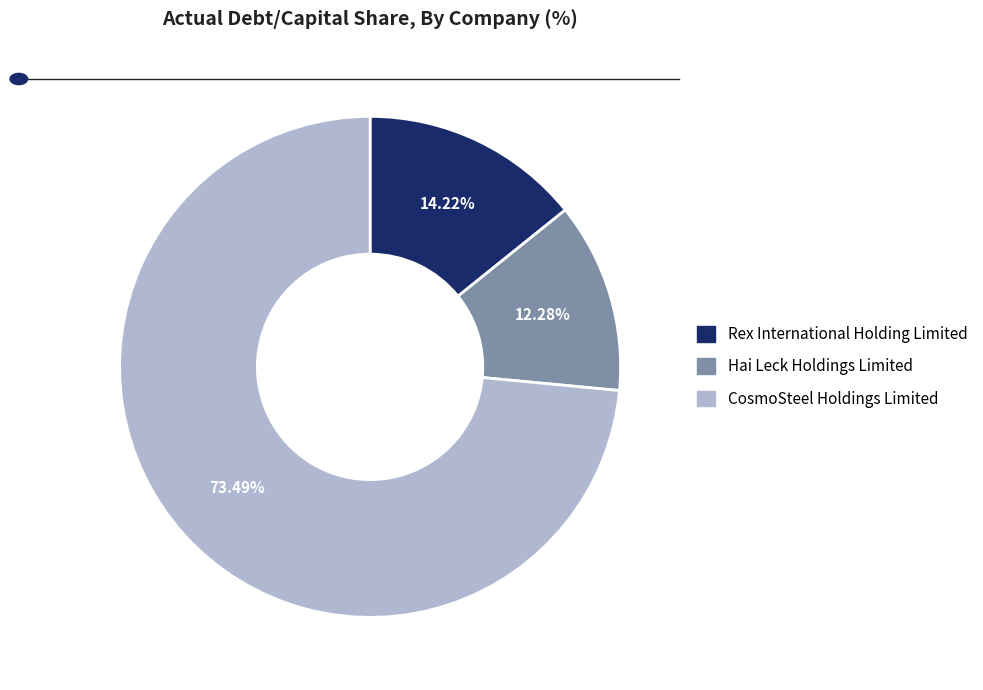

Which slice is the smallest?

Hai Leck Holdings Limited